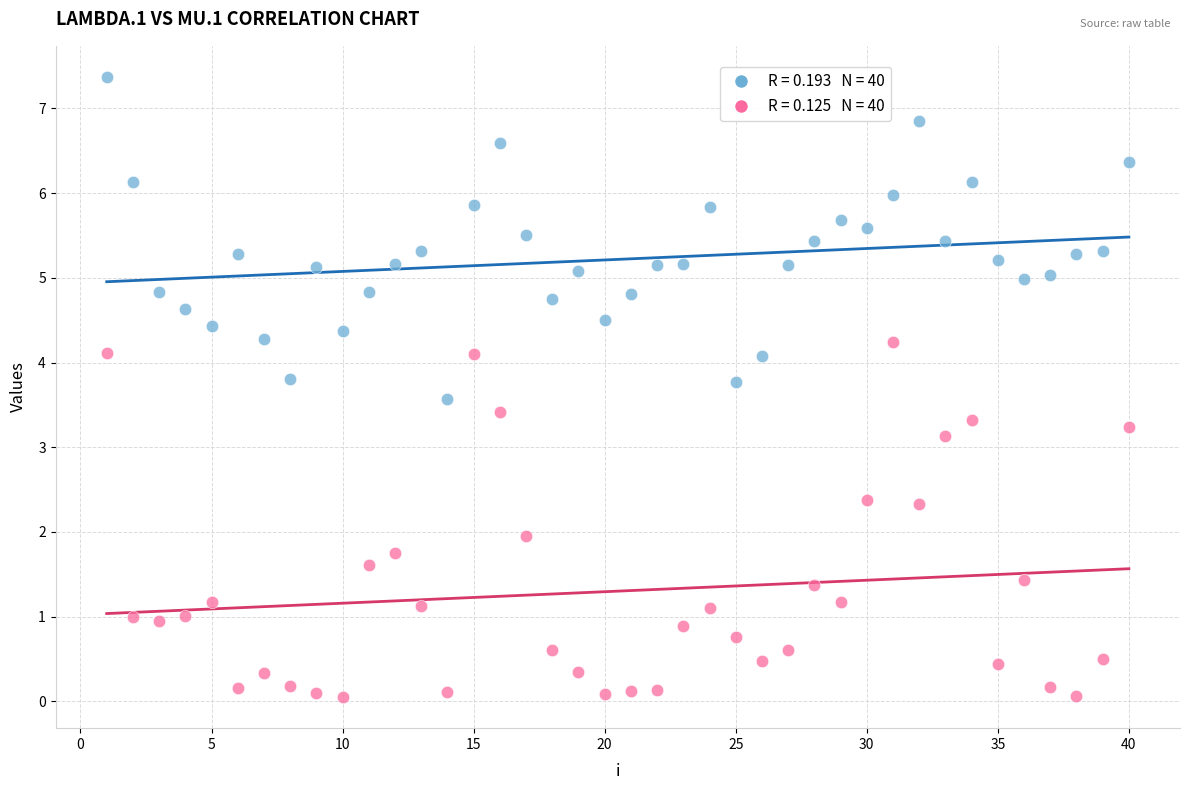

Across all data points, what is the range of Y values (max minus min)?

7.3